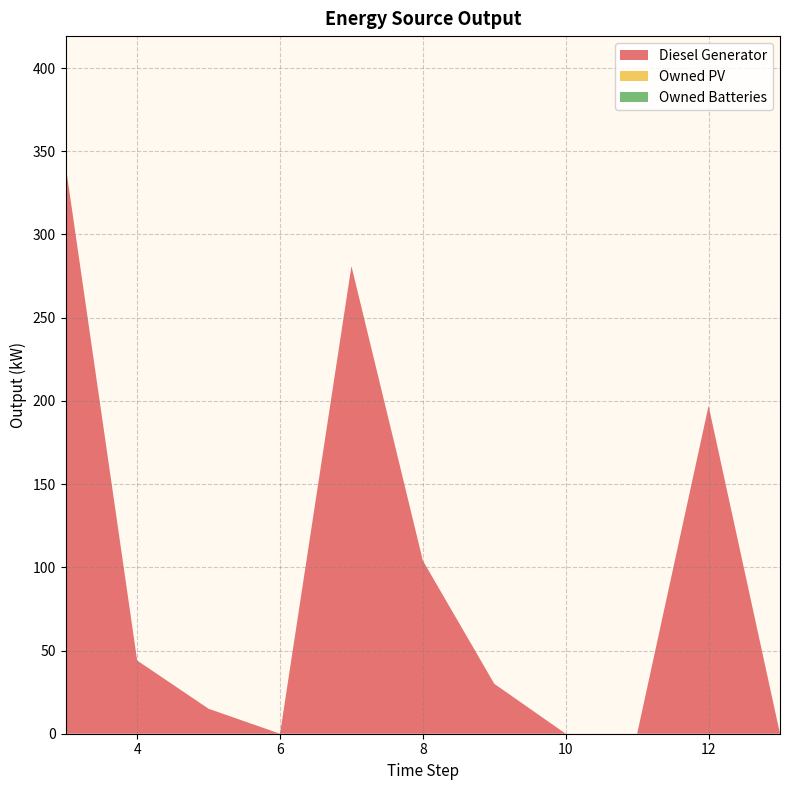

Reading right to left, extract all data points from this chart.

Diesel Generator: 0	197	0	0	30	104	281	0	15	44	341
Owned PV: 0	0	0	0	0	0	0	0	0	0	0
Owned Batteries: 0	0	0	0	0	0	0	0	0	0	0